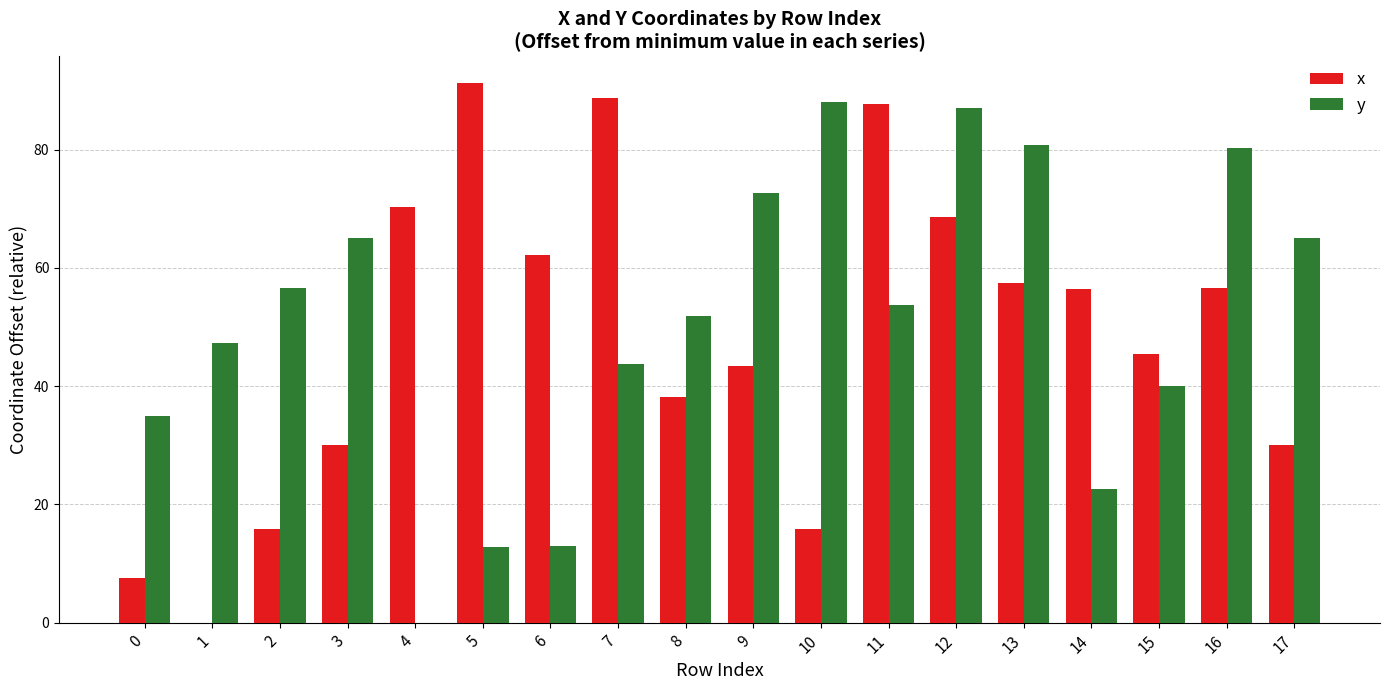

What is the approximate value of x at 5?

91.2